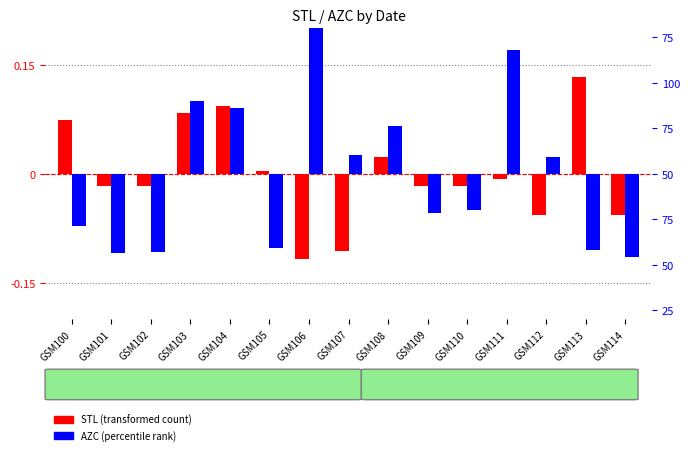

What is the highest value of the AZC (centered) series?

96.1